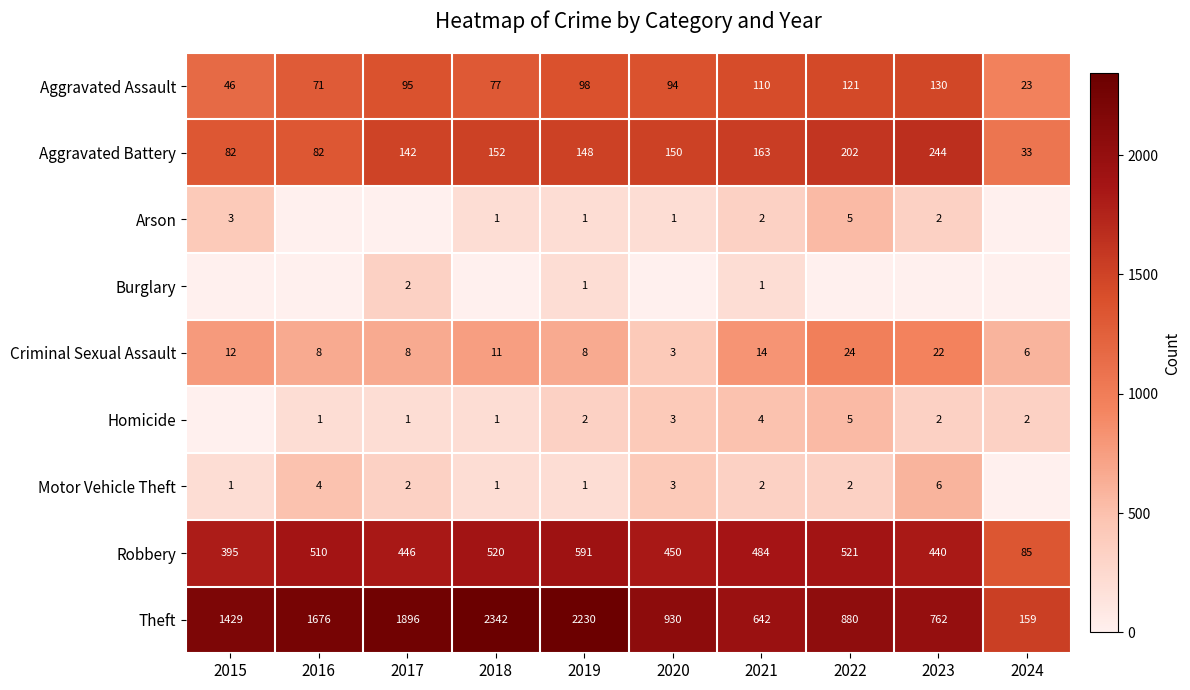

Which label corresponds to the largest value in the chart?

2018